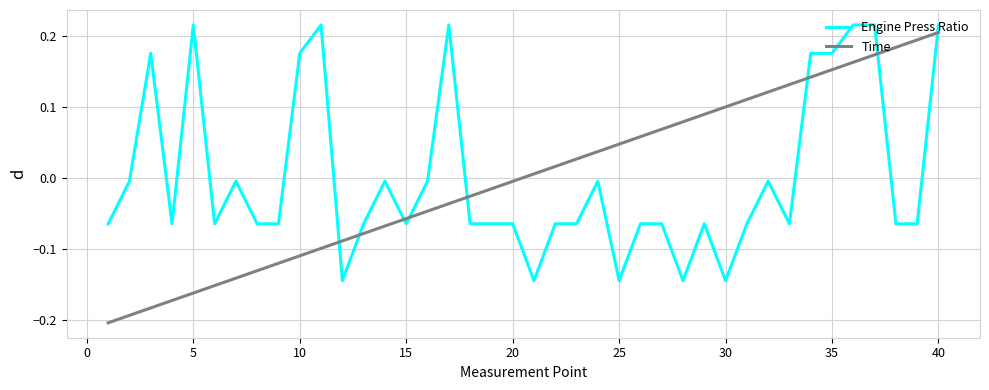

Is this an area chart (filled region under the line)?

No